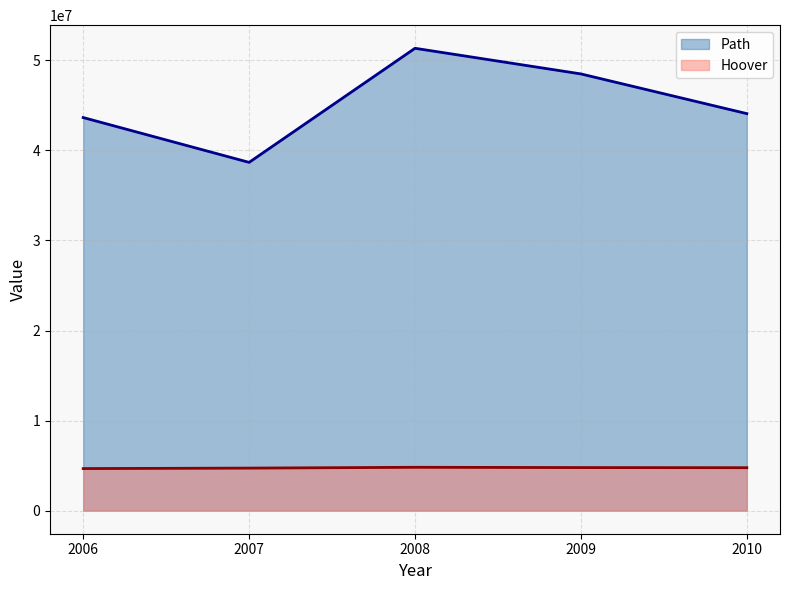

How many lines are shown in the chart?

2